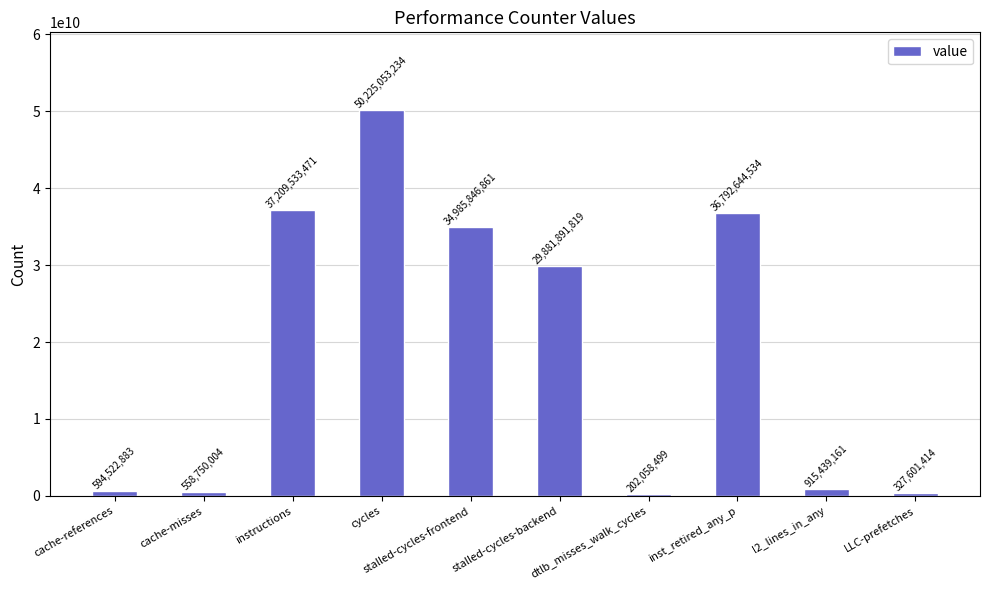

What is the average value?

19169334188